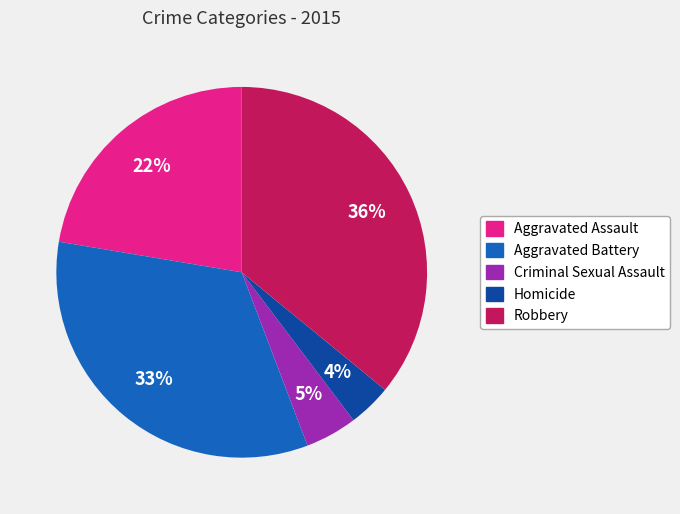

Combined, do Aggravated Assault and Criminal Sexual Assault account for over 50%?

No